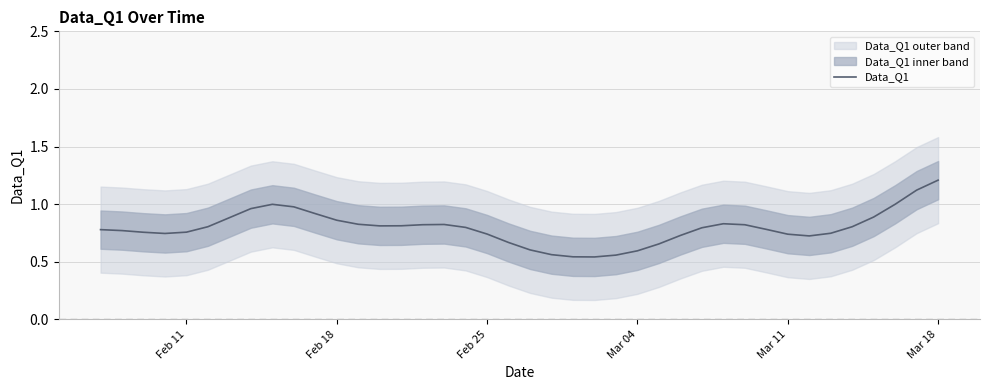

True or false: Data_Q1 has a value of 0.6 at Mar 04.

True